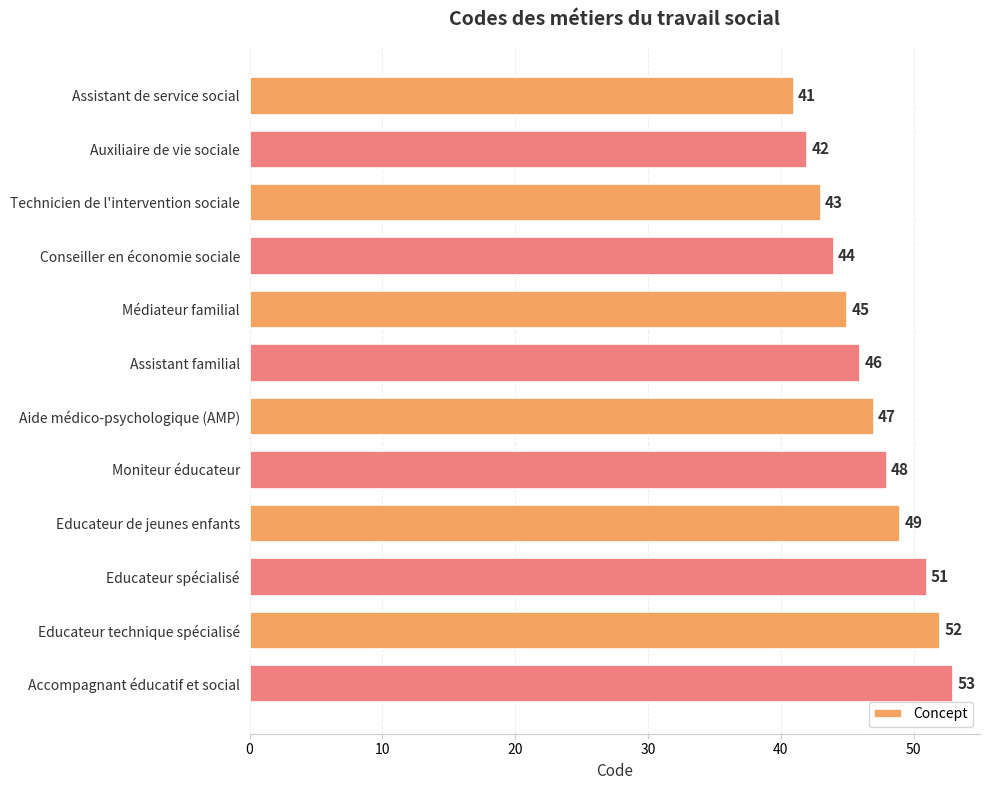

What is the sum of all values?

561